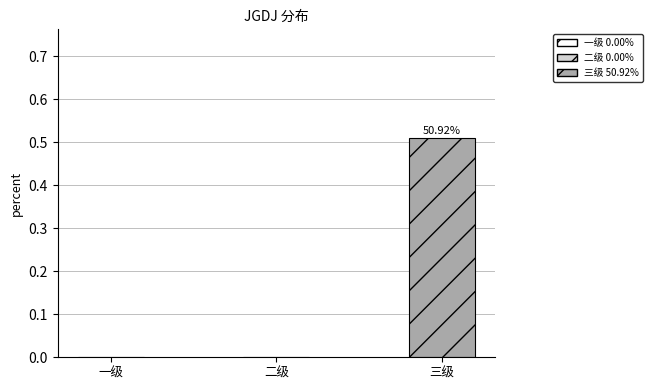

Between 三级 and 一级, which is larger?

三级